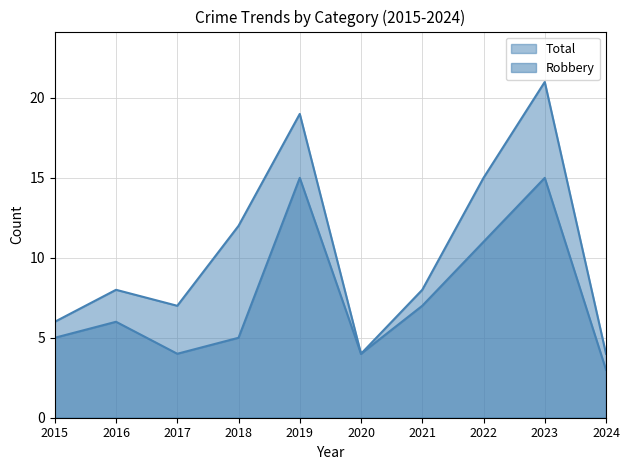

Where is the first local minimum for Robbery?

2017